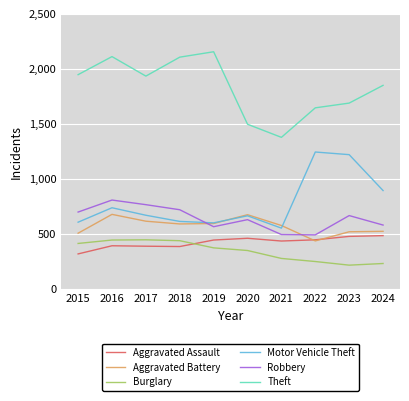

What is the difference between the maximum and minimum values in the Aggravated Assault series?

166